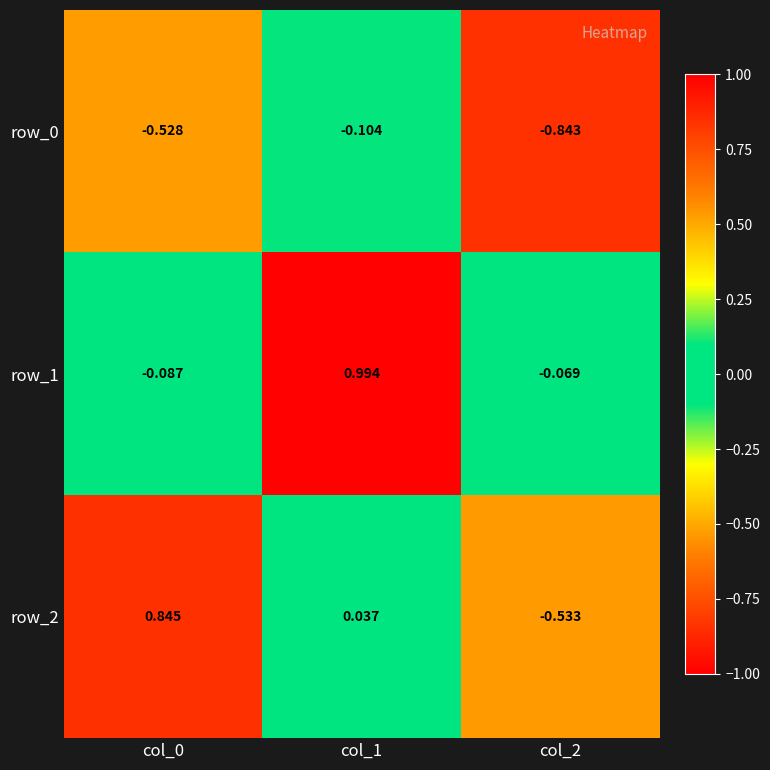

True or false: row_0 has a value of -0.4 at col_2.

False